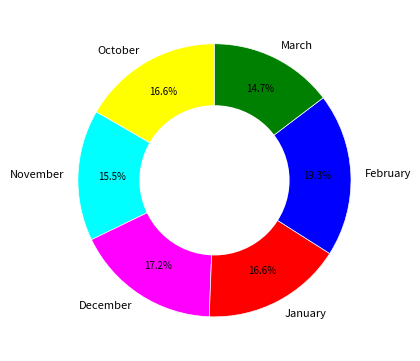

To the nearest percent, what is the combined percentage of October and December?

34%